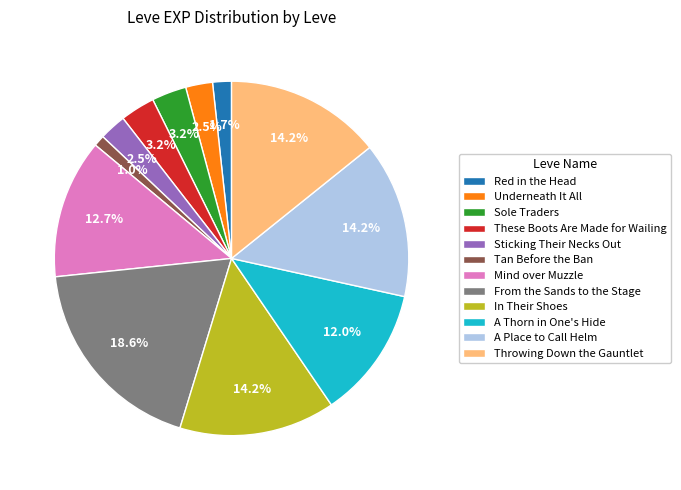

What is the smallest slice in the pie chart?

Tan Before the Ban